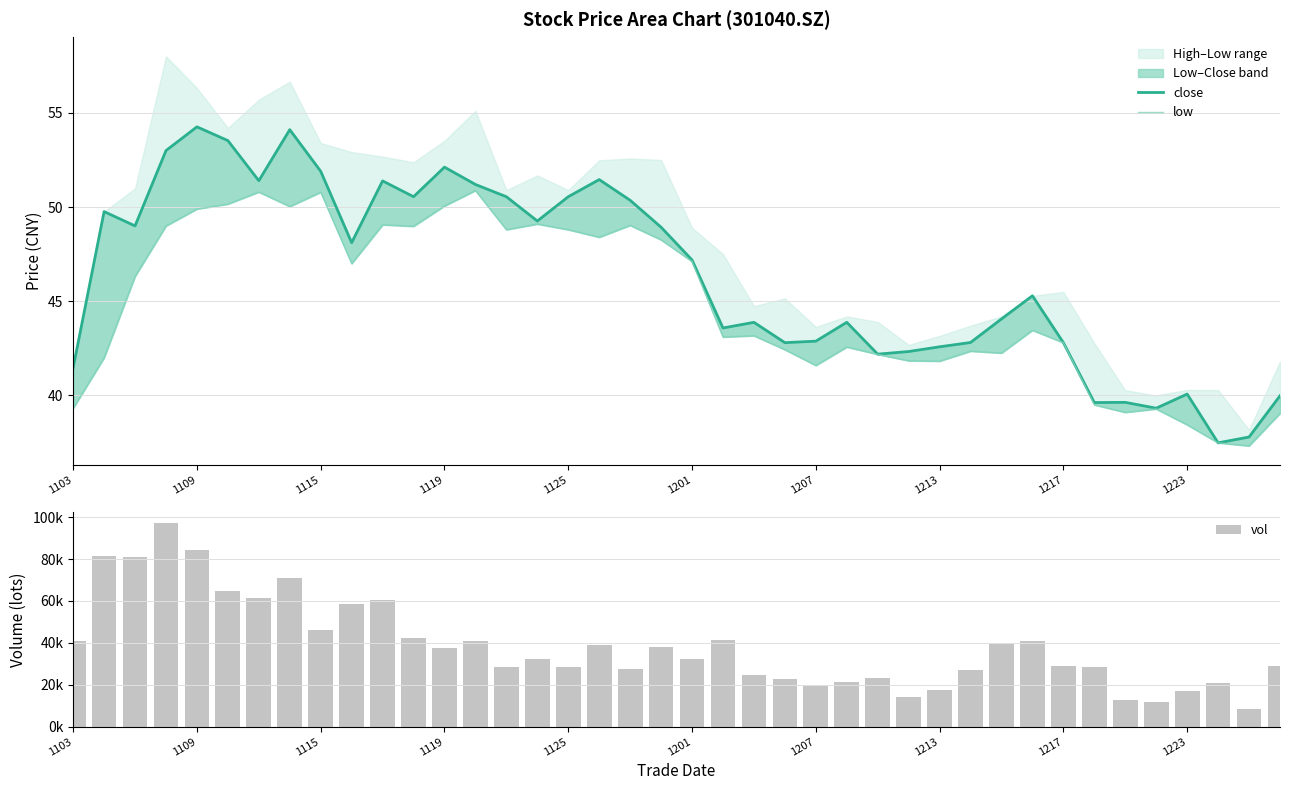

Reading right to left, extract all data points from this chart.

close: 40.0	37.8	37.5	40.1	39.3	39.6	39.6	42.8	45.3	44.1	42.8	42.6	42.3	42.2	43.9	42.9	42.8	43.9	43.6	47.2	48.9	50.4	51.5	50.5	49.3	50.5	51.2	52.1	50.5	51.4	48.1	51.9	54.1	51.4	53.5	54.3	53.0	49.0	49.8	41.5
low: 39.0	37.3	37.5	38.4	39.3	39.1	39.5	42.8	43.5	42.2	42.4	41.8	41.8	42.2	42.6	41.6	42.4	43.2	43.1	47.1	48.3	49.0	48.4	48.8	49.1	48.8	50.9	50.1	49.0	49.1	47.0	50.8	50.0	50.8	50.2	49.9	49.0	46.3	42.0	39.3
vol: 28827.2	8675.3	20750.7	17192.9	11838.2	12917.9	28344.3	28925.4	40702.0	39836.4	26882.0	17280.3	14008.3	23188.4	21114.2	19414.3	22543.8	24548.2	41174.3	32540.0	38266.8	27464.3	38800.2	28358.5	32459.8	28358.5	40986.6	37674.9	42206.5	60625.7	58355.6	46001.0	71198.1	61485.8	64956.0	84367.2	97381.2	81160.1	81587.2	40949.8